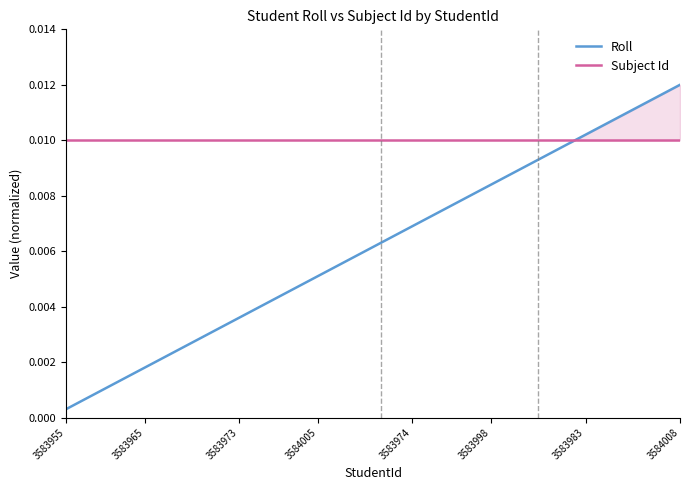

Which series has the largest total across all categories?

Subject Id